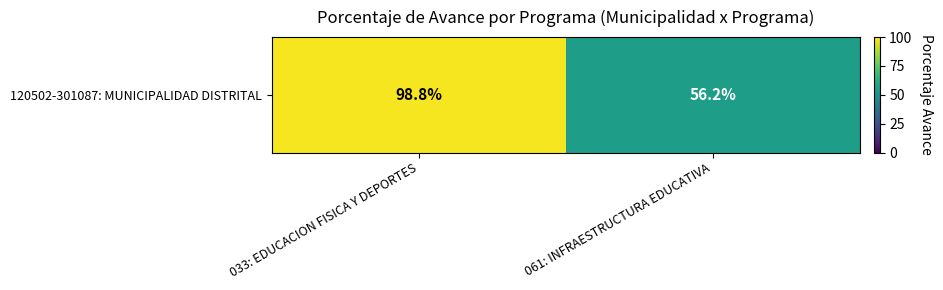

Which label corresponds to the smallest value in the chart?

061: INFRAESTRUCTURA EDUCATIVA